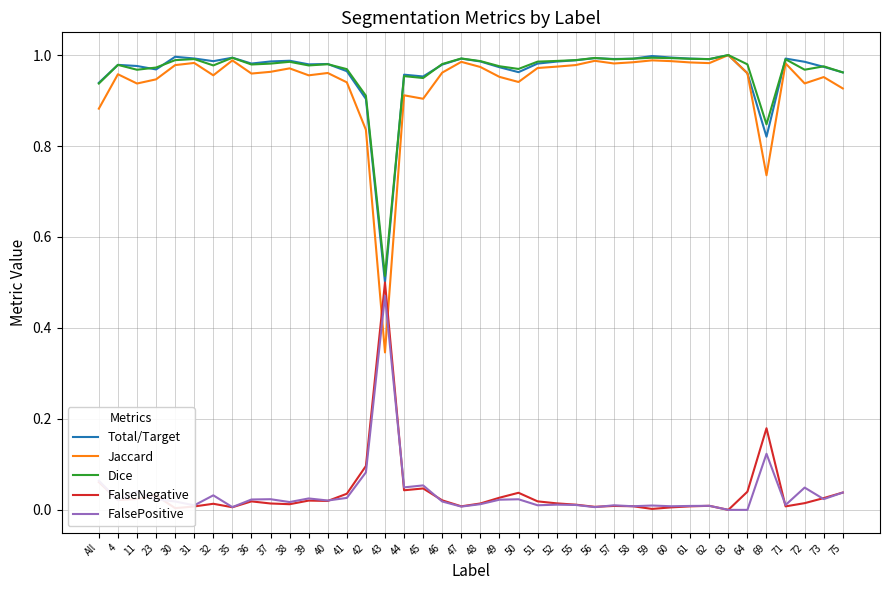

Is it true that Total/Target equals 1.0 at 44?

True